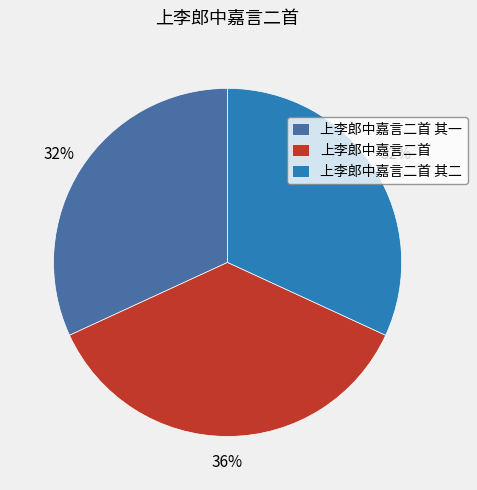

Which category has the biggest portion of the pie?

上李郎中嘉言二首